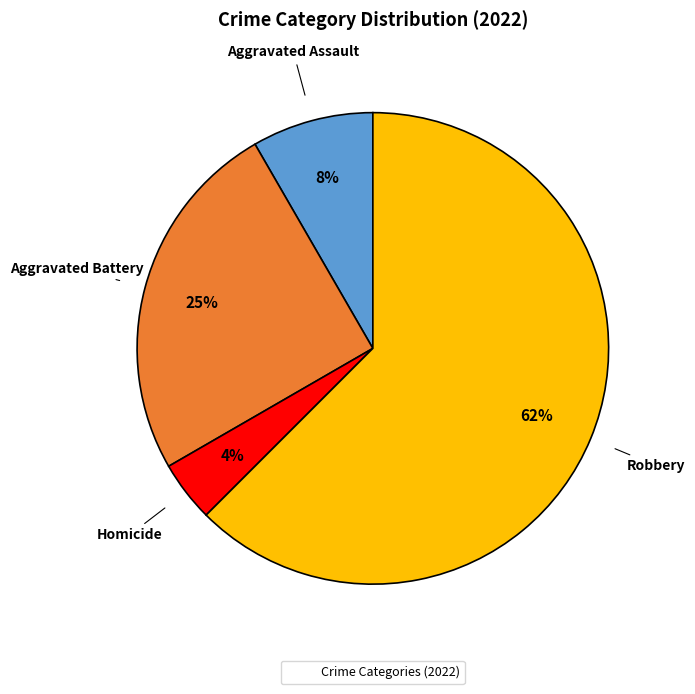

Is there any slice that represents more than half of the pie?

Yes